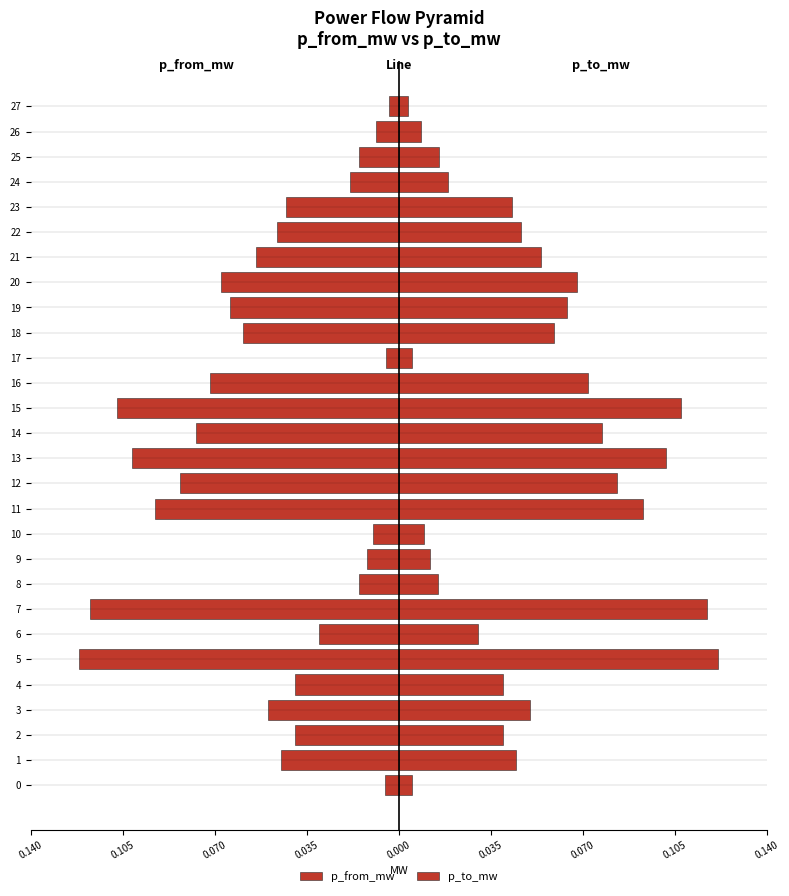

Reading right to left, extract all data points from this chart.

p_from_mw: -0.0	-0.0	-0.0	-0.0	-0.0	-0.0	-0.1	-0.1	-0.1	-0.1	-0.0	-0.1	-0.1	-0.1	-0.1	-0.1	-0.1	-0.0	-0.0	-0.0	-0.1	-0.0	-0.1	-0.0	-0.0	-0.0	-0.0	-0.0
p_to_mw: 0.0	0.0	0.0	0.0	0.0	0.0	0.1	0.1	0.1	0.1	0.0	0.1	0.1	0.1	0.1	0.1	0.1	0.0	0.0	0.0	0.1	0.0	0.1	0.0	0.0	0.0	0.0	0.0